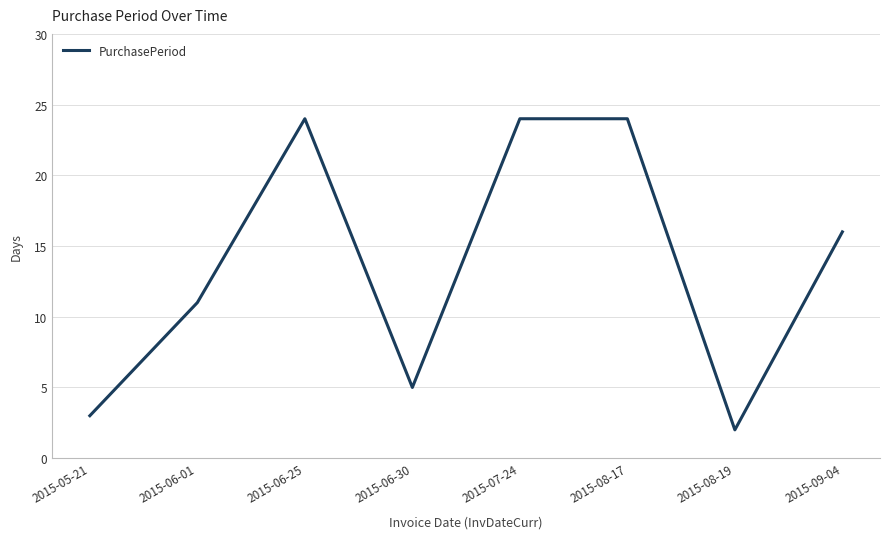

What position from the left is 2015-07-24?

5